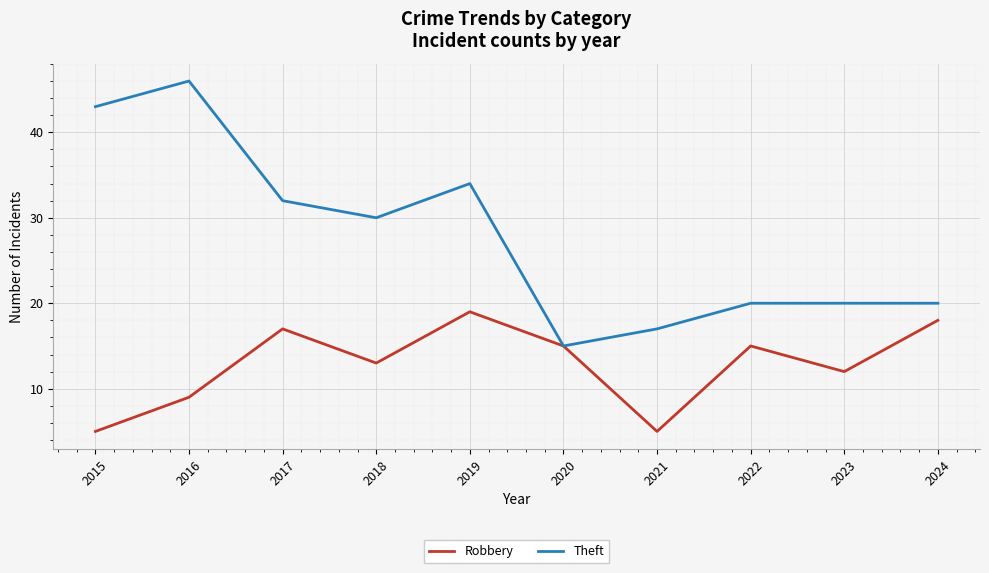

Which series has the widest spread of values?

Theft